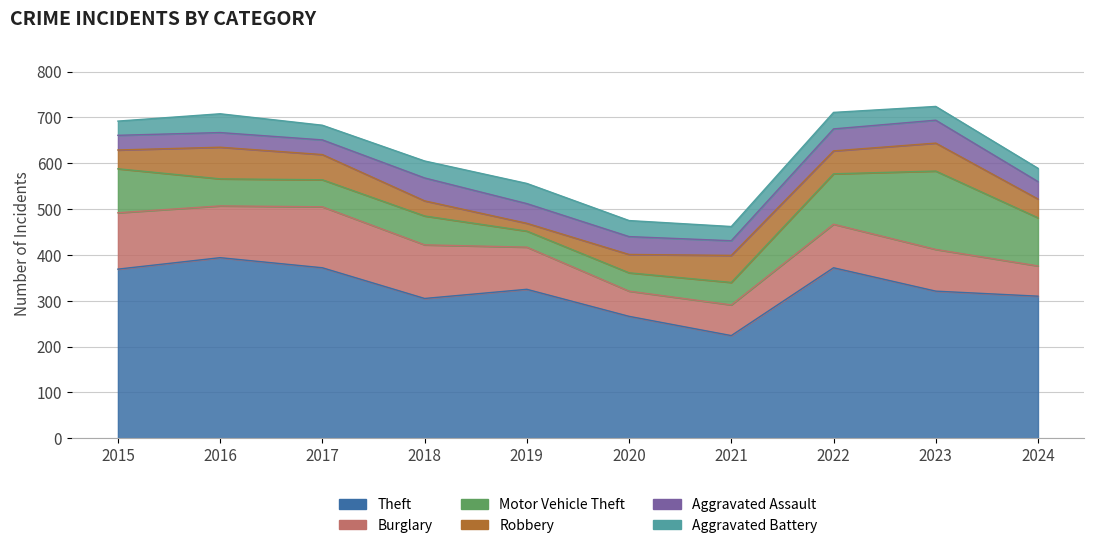

True or false: Aggravated Assault and Theft intersect in this chart.

False